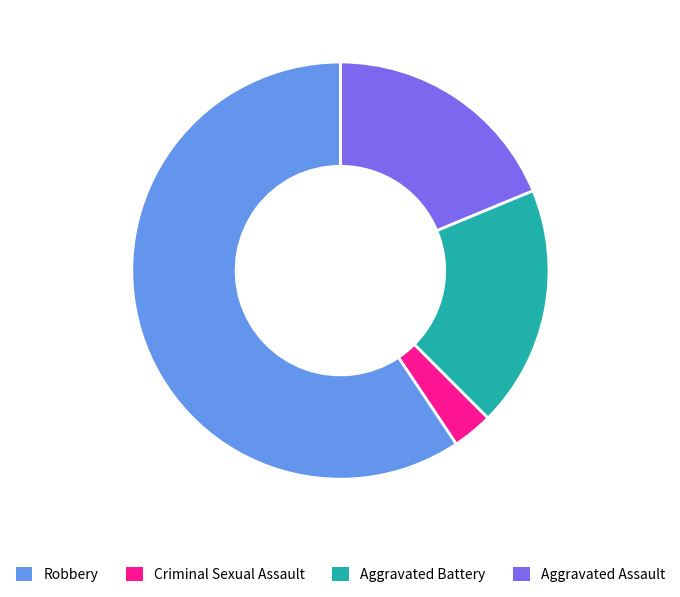

Combined, do Aggravated Battery and Robbery account for over 50%?

No